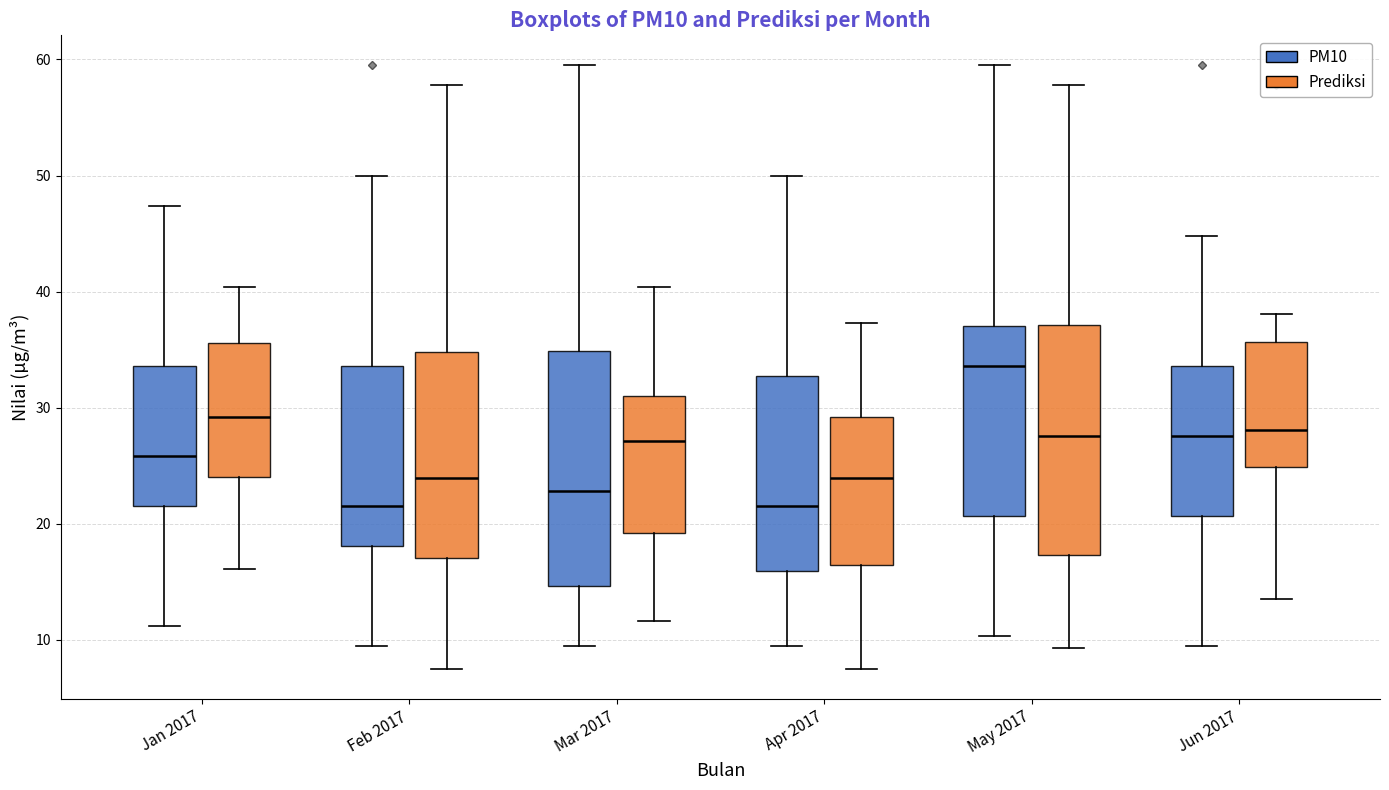

Reading left to right, read every box against the y-axis: the position of its median line, the range the box covers, and the ends of its whiskers. The values are not printed on the chart, so give them approximately, as read against the axis.

Jan 2017 (PM10): median 26, box 22 to 34, whiskers 11 to 47
Jan 2017 (Prediksi): median 29, box 24 to 36, whiskers 16 to 40
Feb 2017 (PM10): median 22, box 18 to 34, whiskers 9 to 50
Feb 2017 (Prediksi): median 24, box 17 to 35, whiskers 8 to 58
Mar 2017 (PM10): median 23, box 15 to 35, whiskers 9 to 59
Mar 2017 (Prediksi): median 27, box 19 to 31, whiskers 12 to 40
Apr 2017 (PM10): median 22, box 16 to 33, whiskers 9 to 50
Apr 2017 (Prediksi): median 24, box 16 to 29, whiskers 8 to 37
May 2017 (PM10): median 34, box 21 to 37, whiskers 10 to 59
May 2017 (Prediksi): median 28, box 17 to 37, whiskers 9 to 58
Jun 2017 (PM10): median 28, box 21 to 34, whiskers 9 to 45
Jun 2017 (Prediksi): median 28, box 25 to 36, whiskers 14 to 38